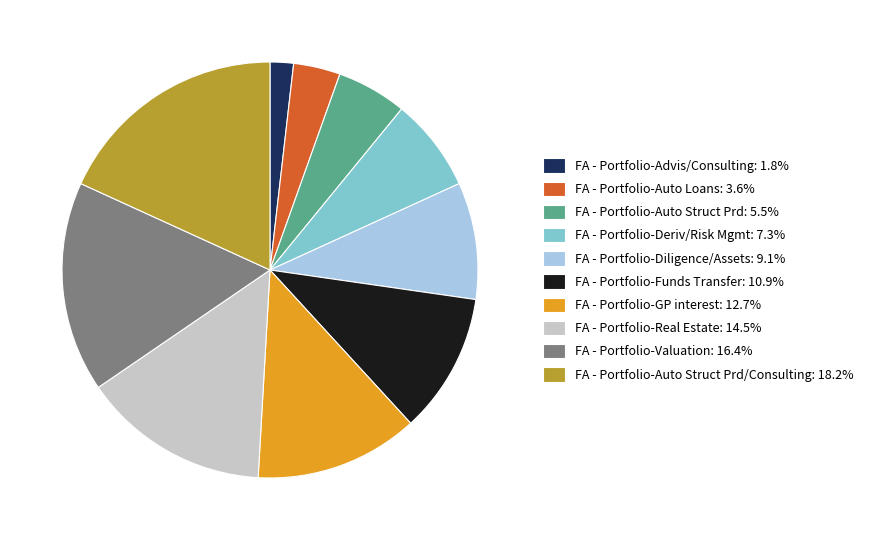

How many segments does this pie chart have?

10